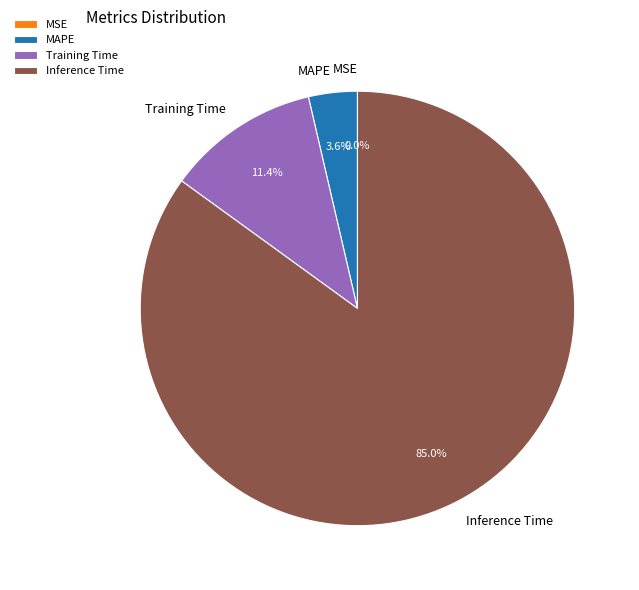

To the nearest percent, what is the average slice percentage?

25%